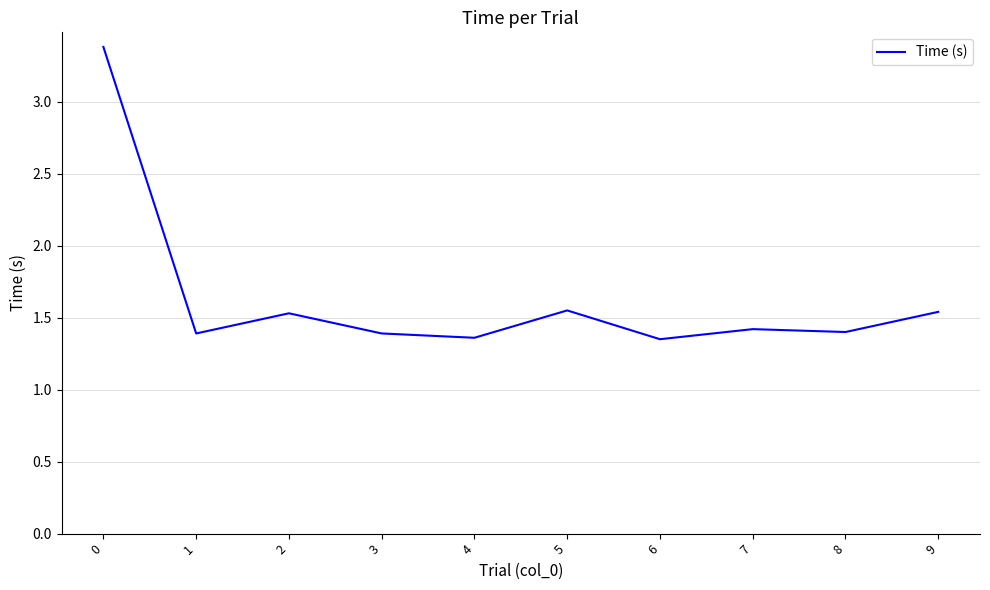

What is the greatest value displayed?

3.4